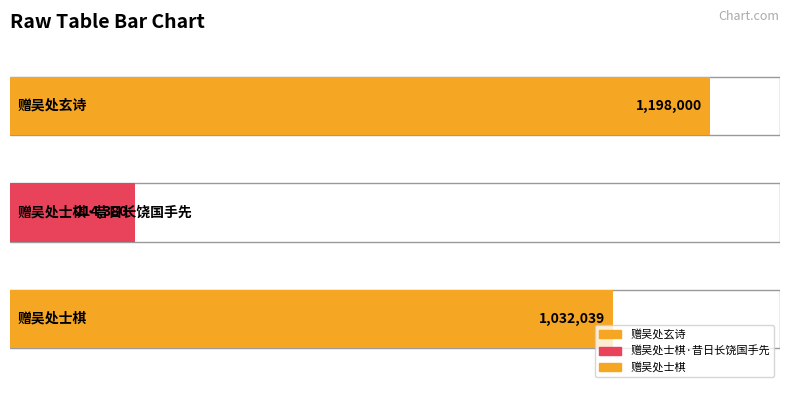

Reading right to left, what are all the values shown in this chart?

1032039	214380	1198000